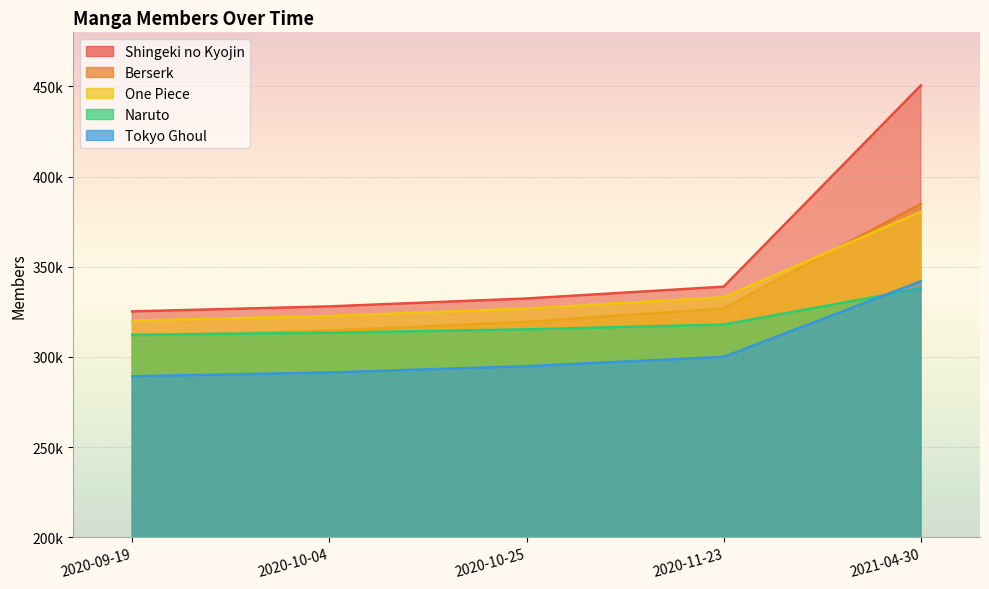

What is the label of the 5th point from the left?

2021-04-30